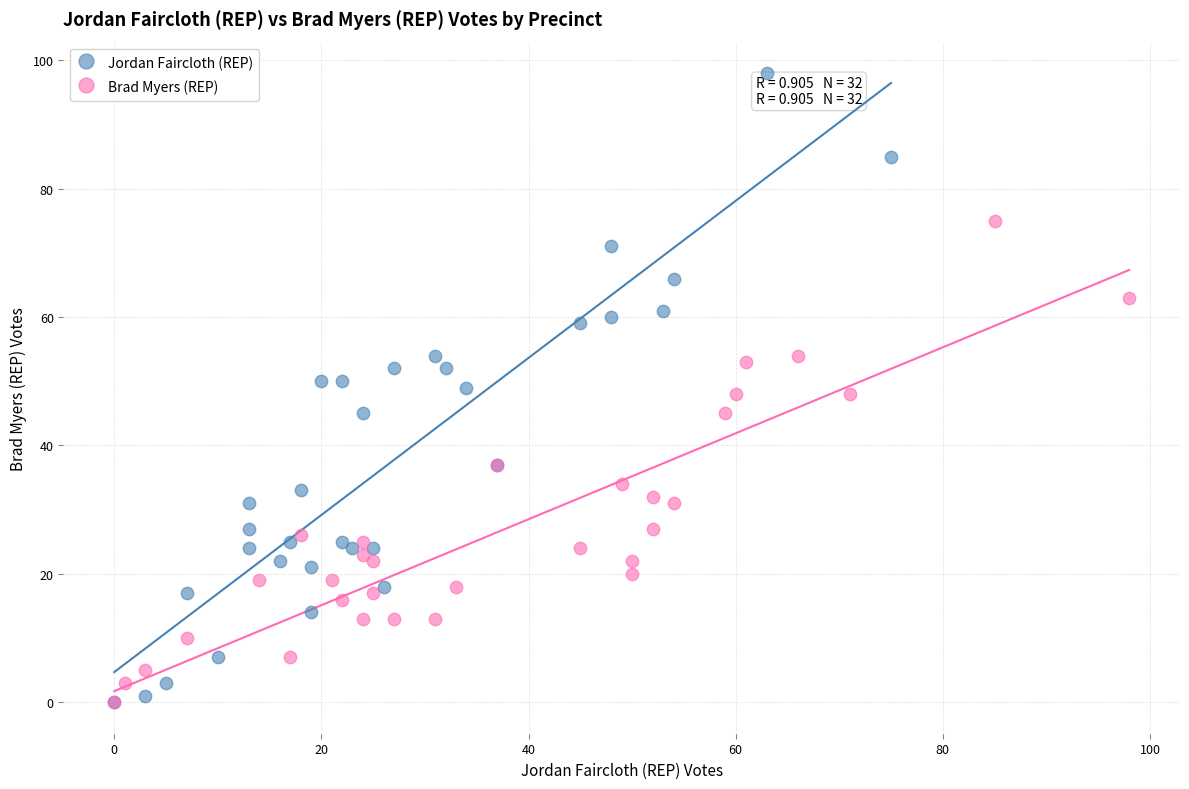

Which series has the largest Y range (max minus min)?

Jordan Faircloth (REP)